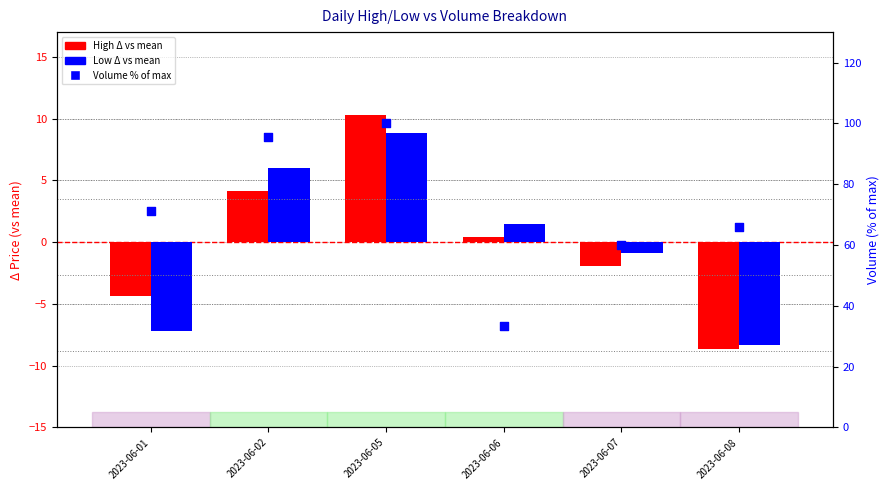

Which series has the largest Y range (max minus min)?

Volume % of max